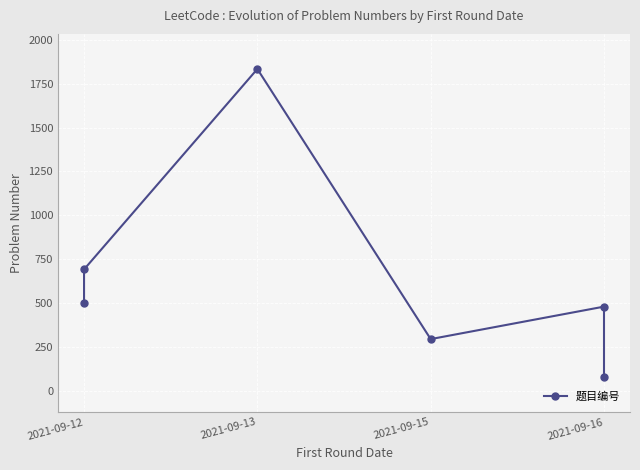

What is the difference between the maximum and minimum values?

1755